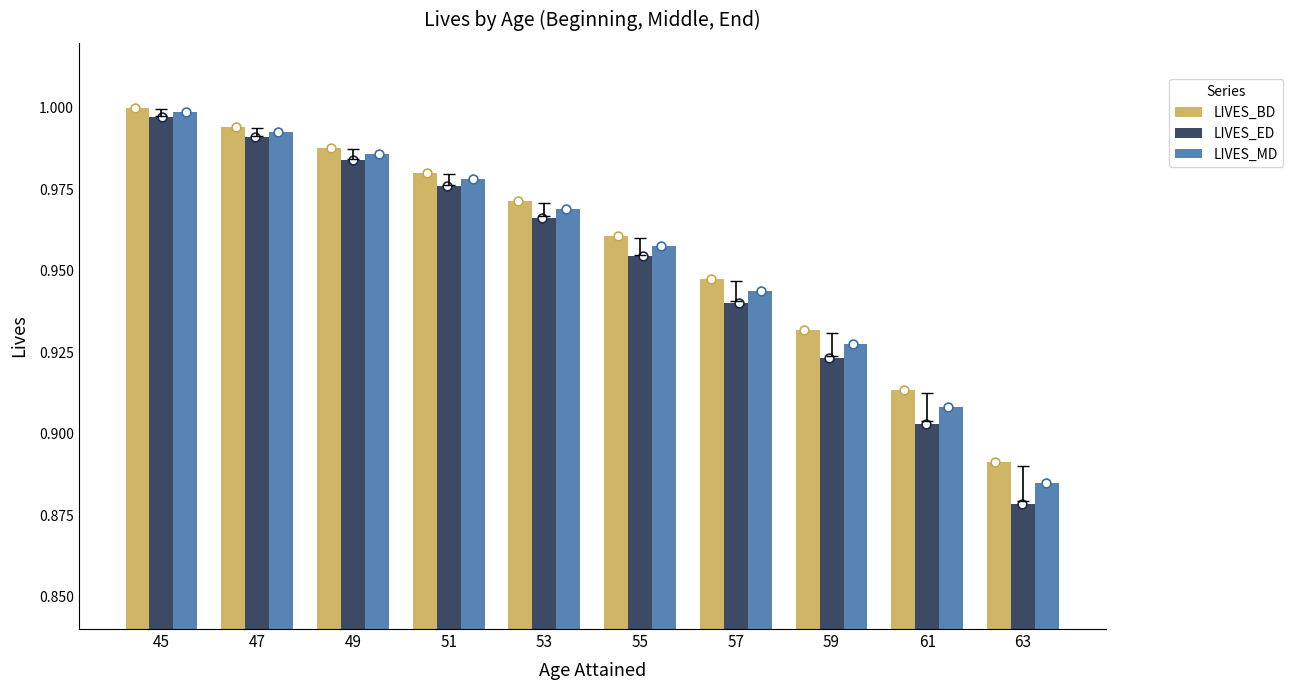

What is the total value across all series at 45?

3.0